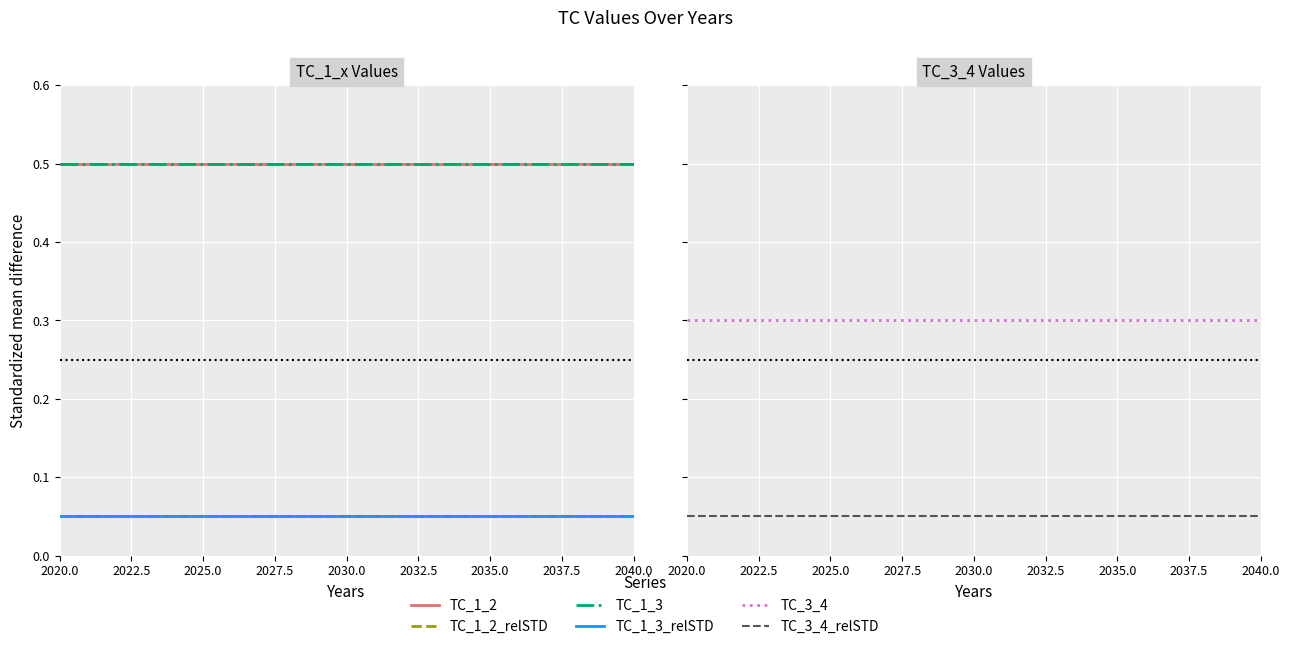

True or false: TC_1_3_relSTD has a value of 0.1 at 2025.0.

True